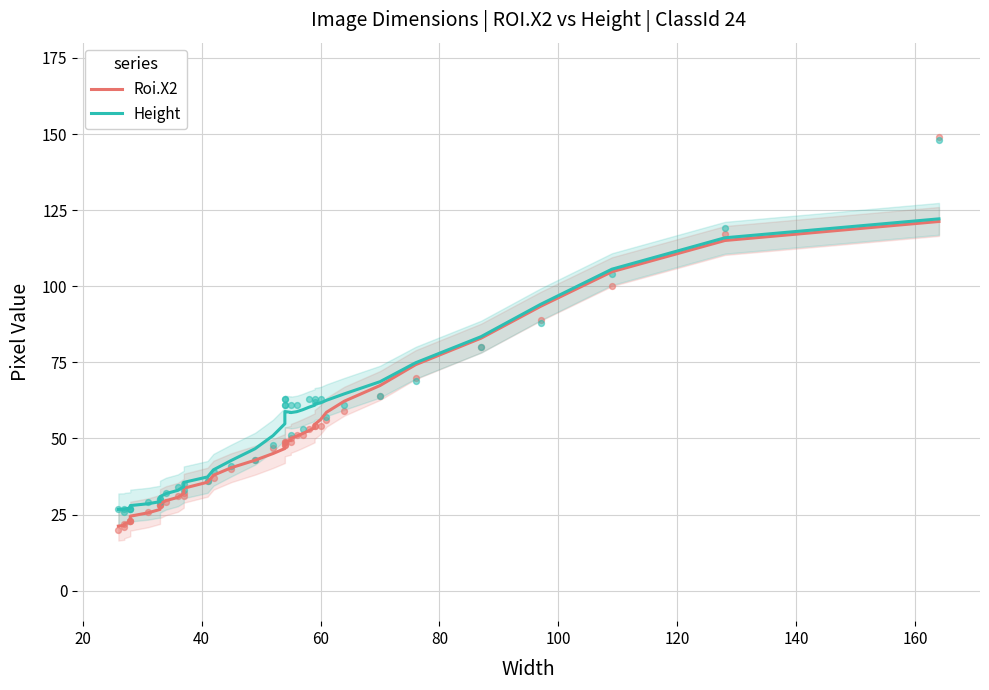

Which series reaches the minimum Y coordinate?

Roi.X2